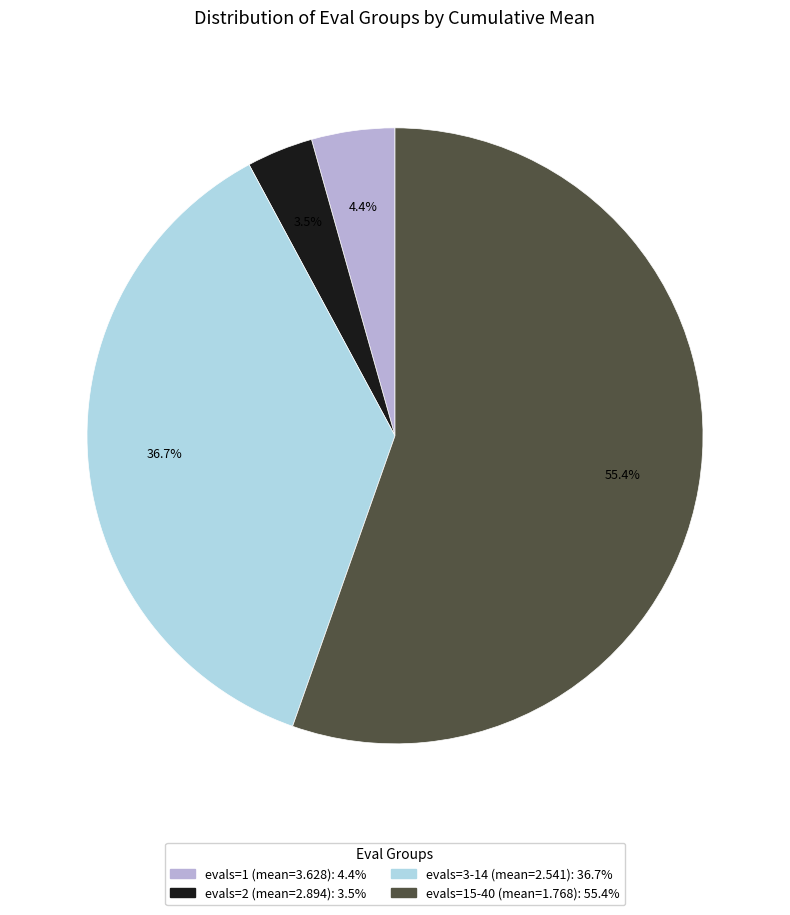

Is there any slice that represents more than half of the pie?

Yes